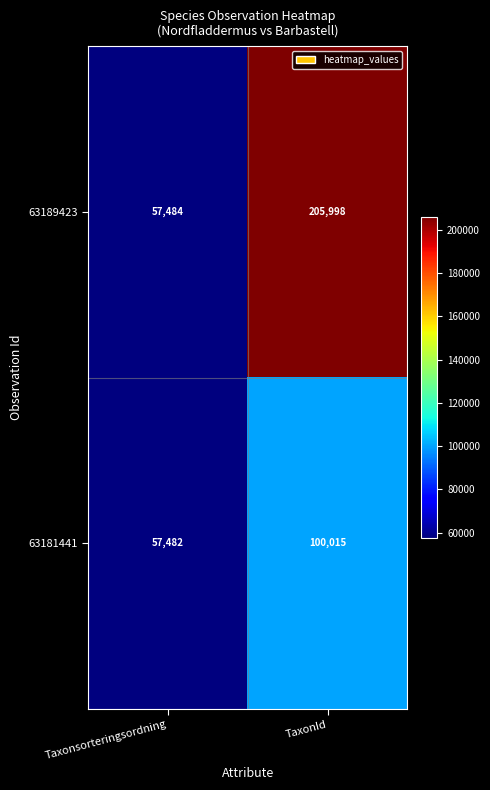

The value of 63181441 at Taxonsorteringsordning is 57482. True or false?

True